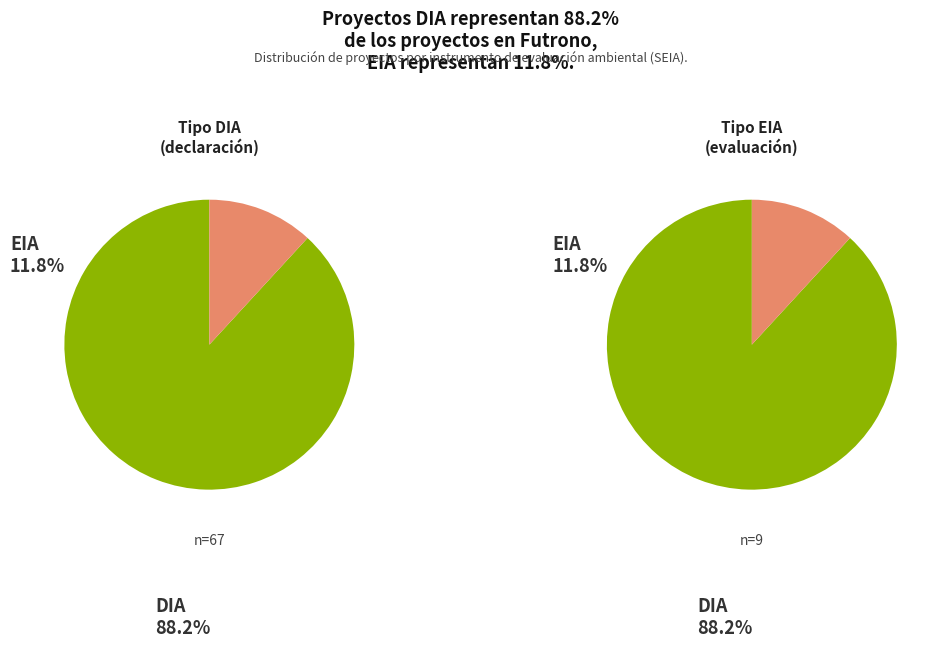

What is the change in value from DIA to EIA?

-58